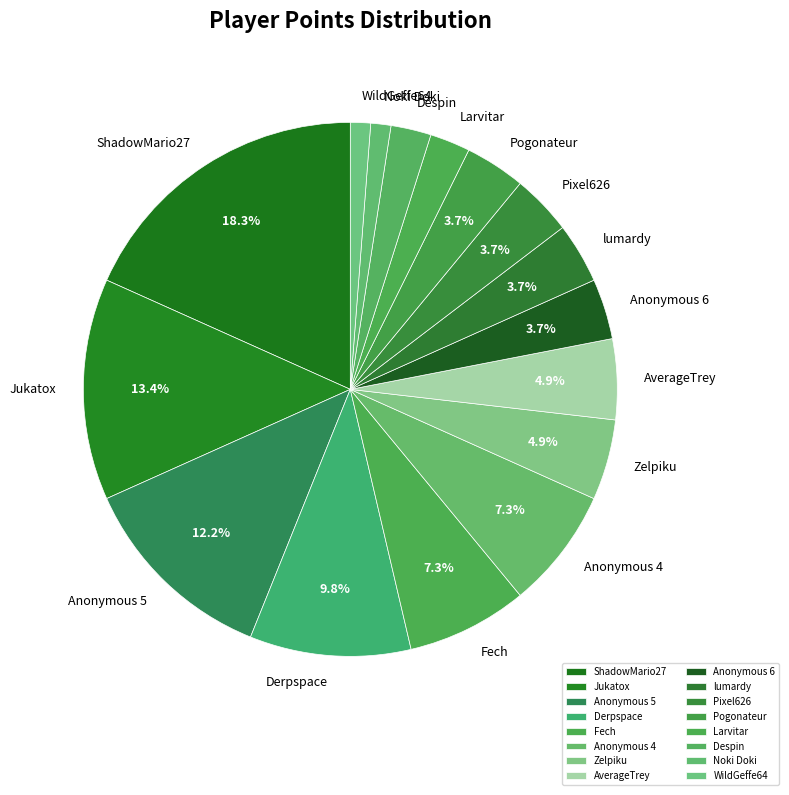

Do Anonymous 6 and Derpspace together represent more than half of the pie?

No